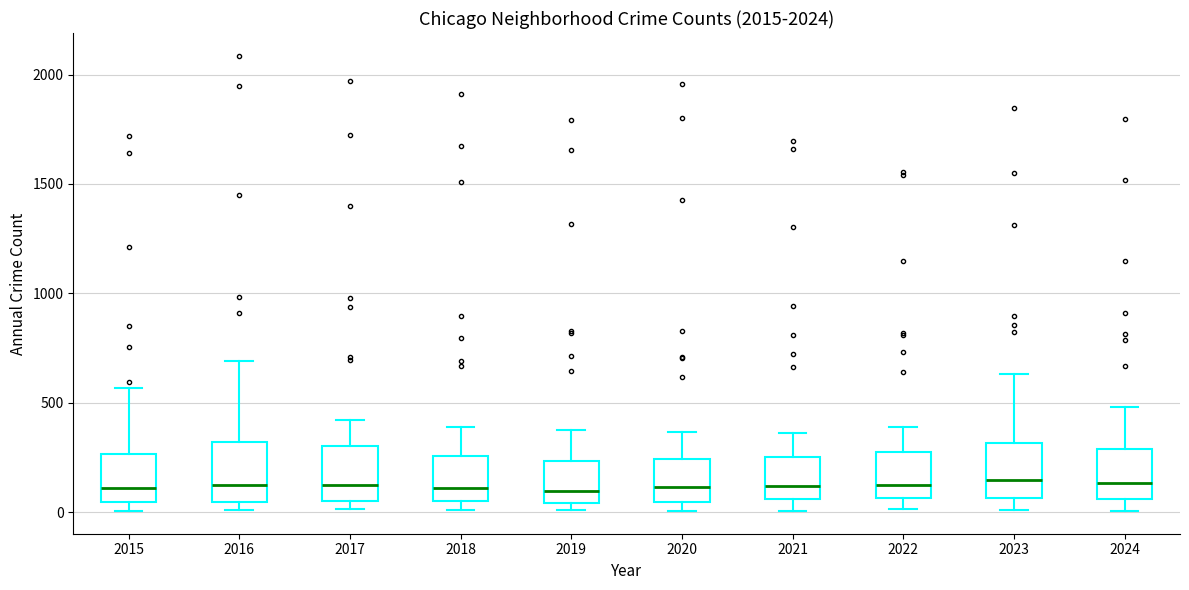

Where does the median line of the box at x = 2016 sit on the y-axis? The values are not printed on the chart, so give them approximately, as read against the axis.

150